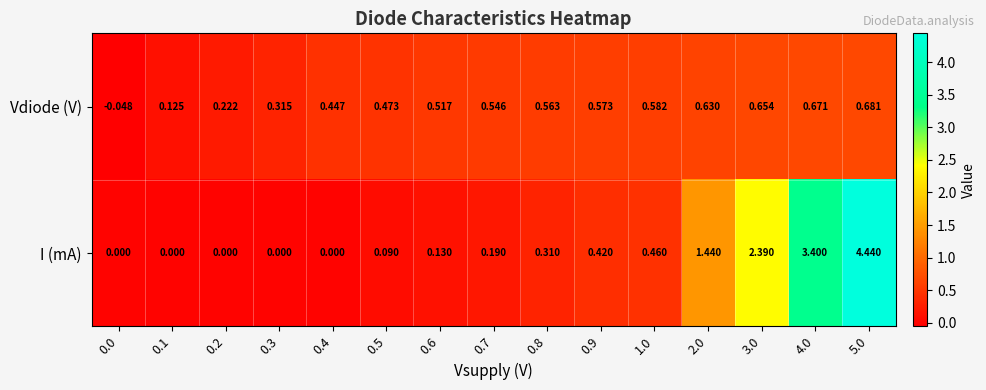

Rank the series at 5.0 from lowest to highest value.

Vdiode (V), I (mA)